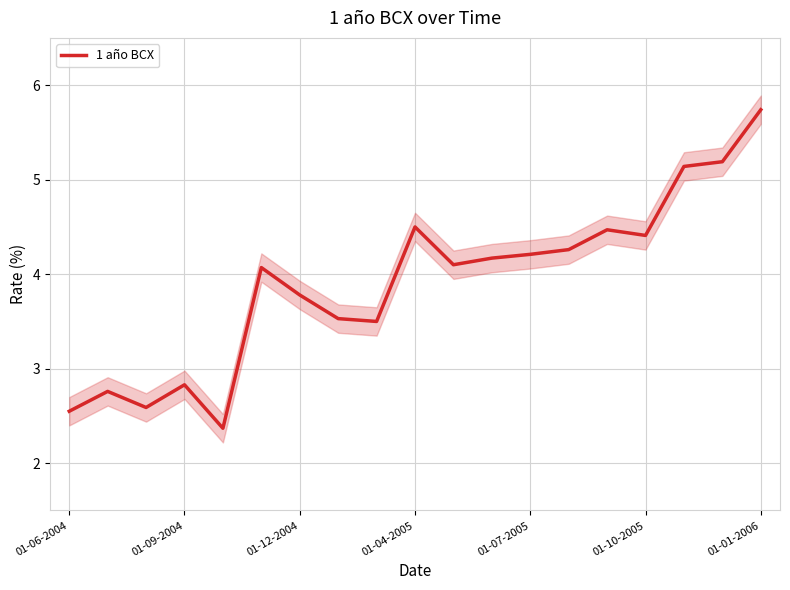

True or false: 1 año BCX has a value of 7.8 at 01-01-2006.

False